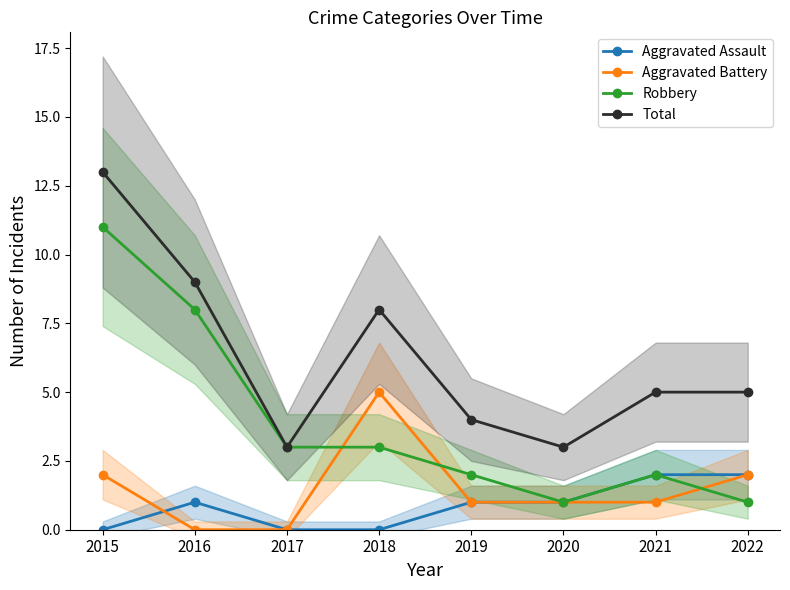

What are all the series names shown in the legend?

Aggravated Assault, Aggravated Battery, Robbery, Total